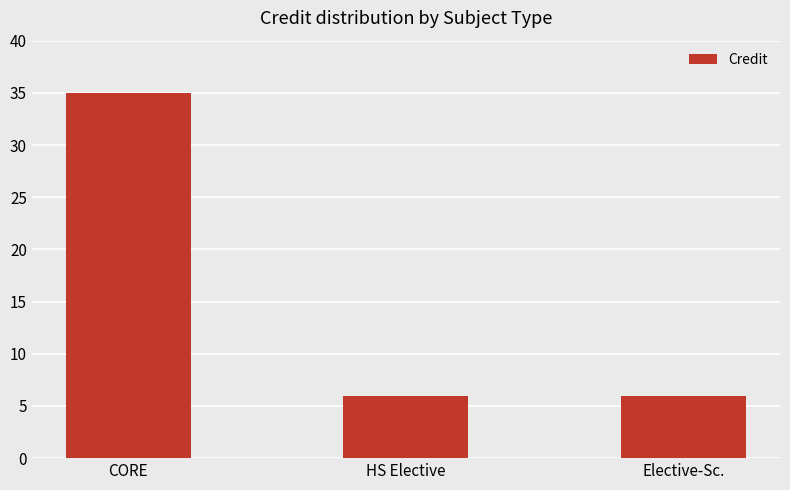

At which category does the chart reach its peak across all series?

CORE